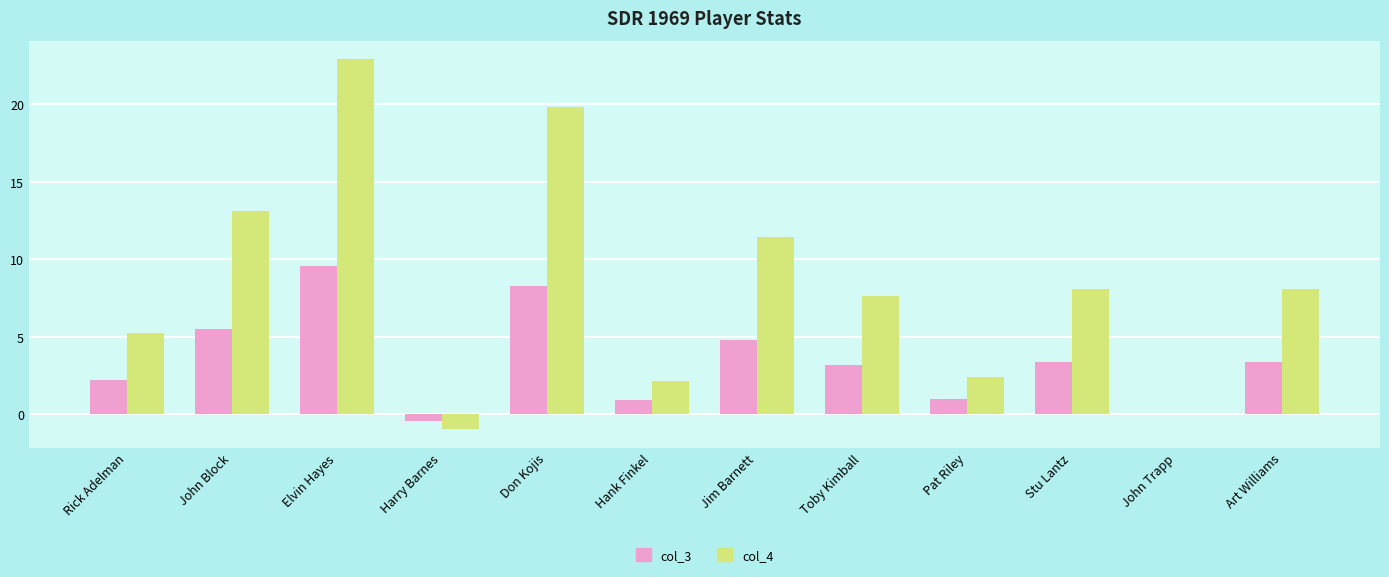

What is the total value across all series at Elvin Hayes?

32.5